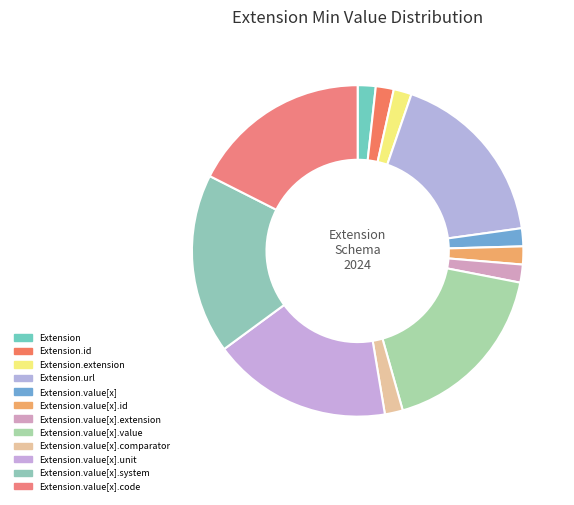

Is there a majority slice in this chart?

No